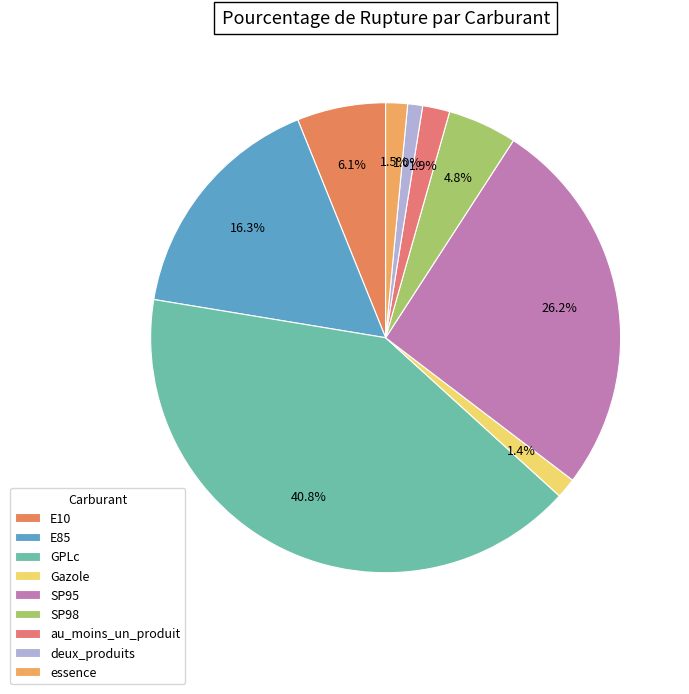

What is the ratio of the value at E85 to the value at SP95?

0.6